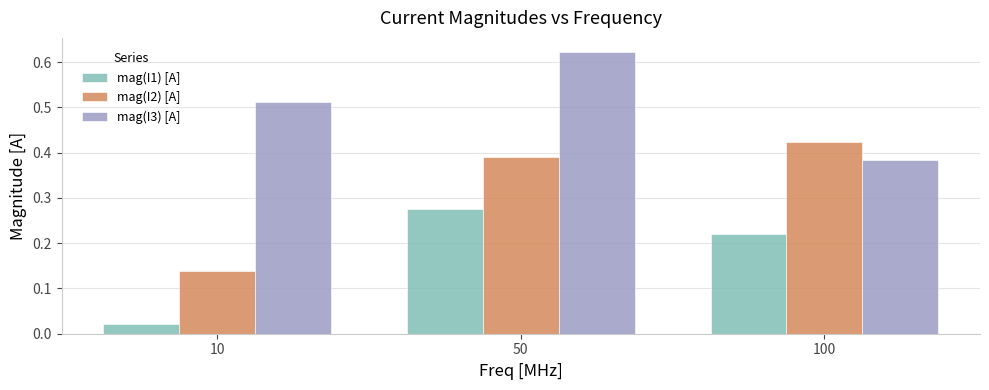

What is the sum of all mag(I3) [A] values?

1.5